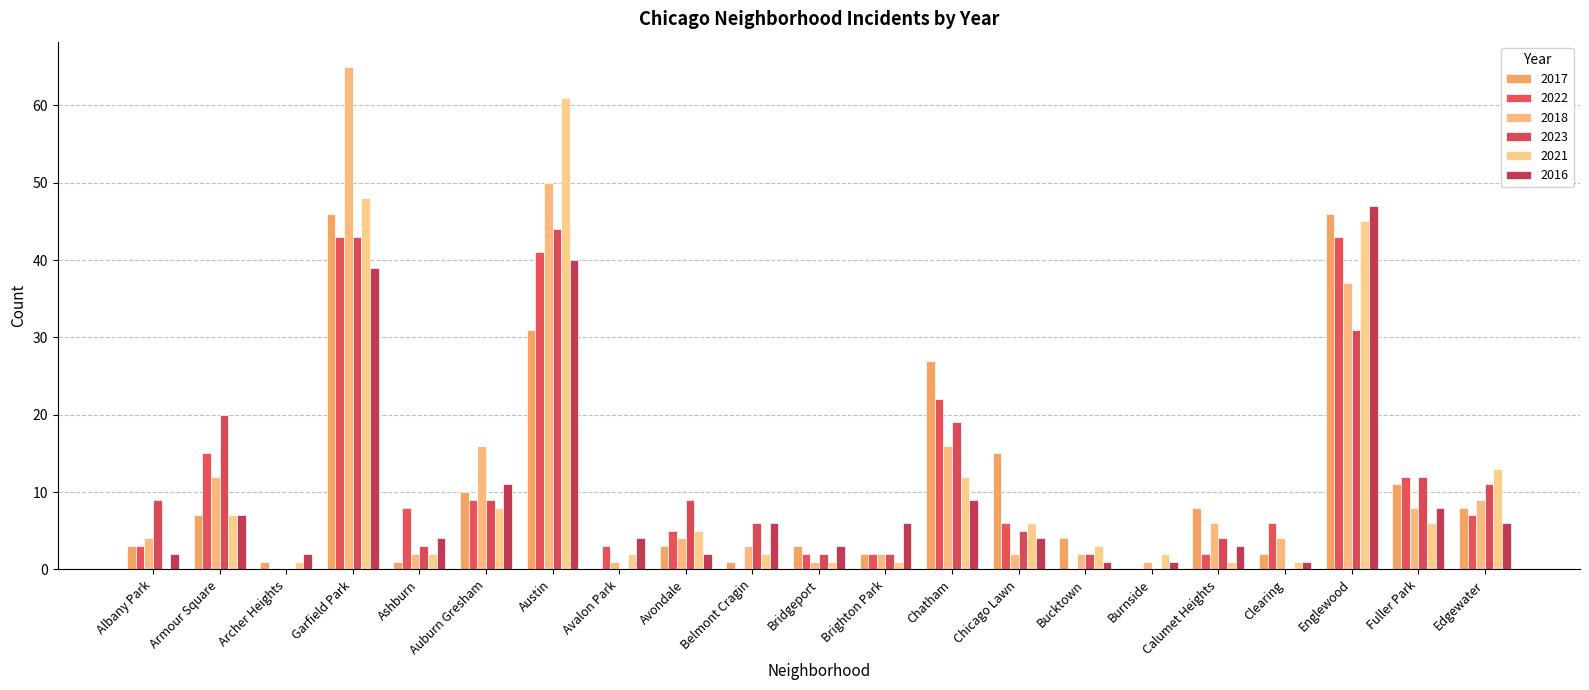

Which series has the largest total across all categories?

2018